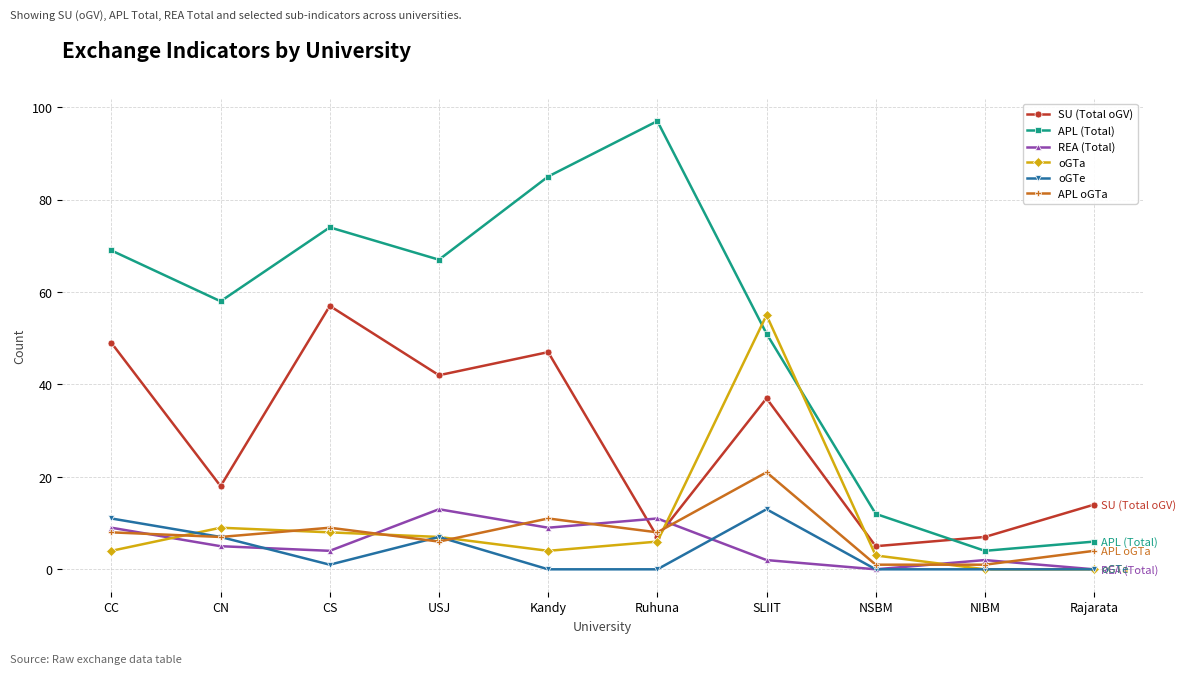

True or false: oGTa has more than 2 points higher than both neighbors.

False